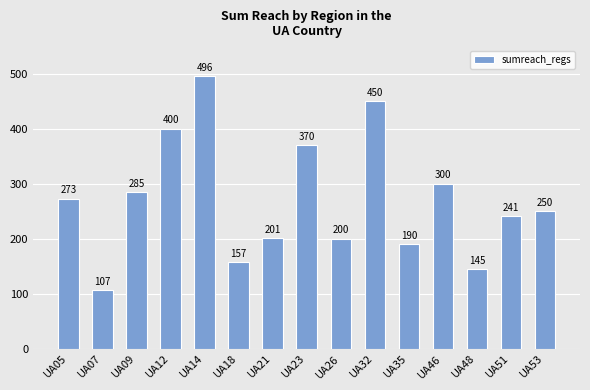

The value at UA09 is 453. True or false?

False